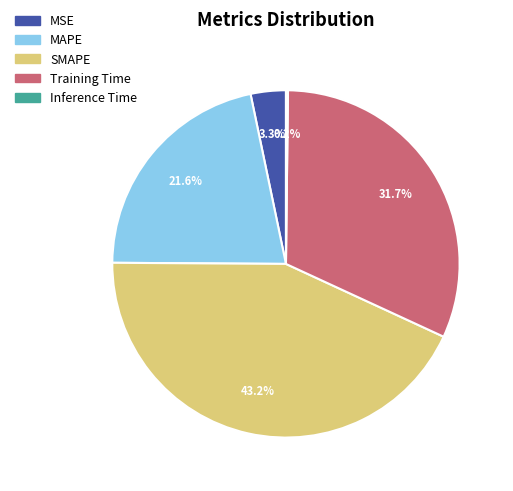

Is there any slice that represents more than half of the pie?

No